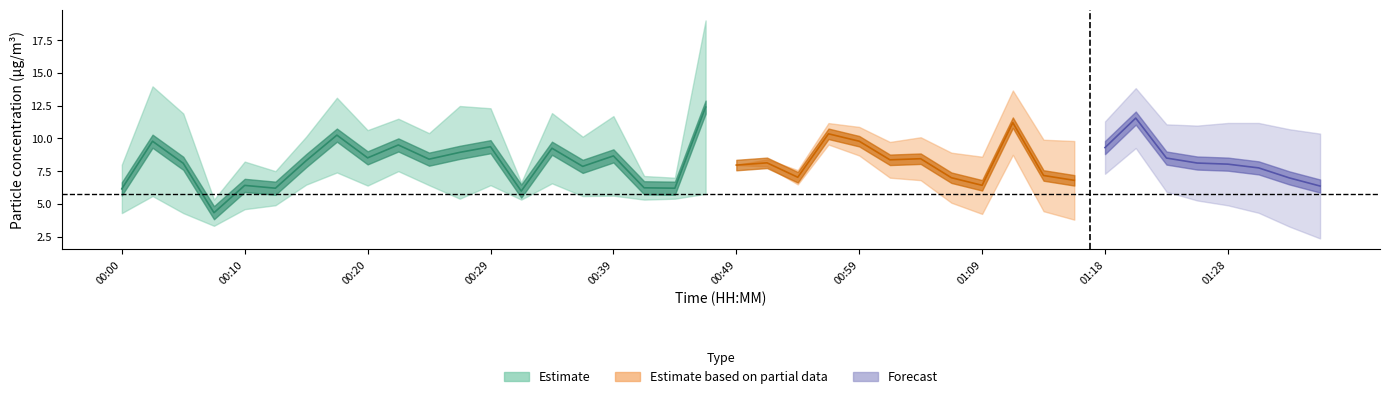

True or false: P1 and P2 intersect in this chart.

False